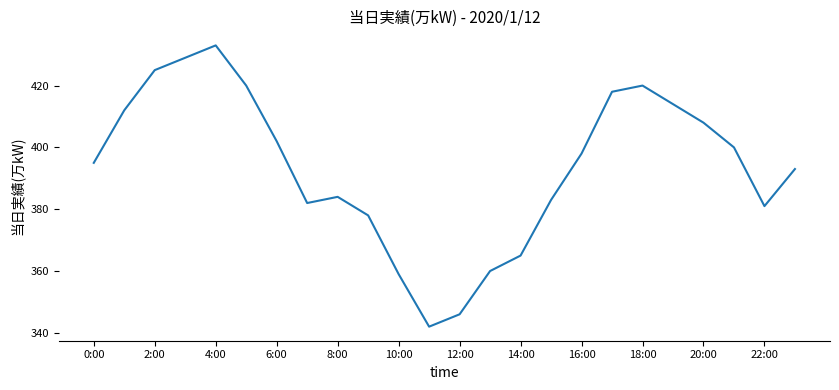

What is the difference between the maximum and minimum values?

91